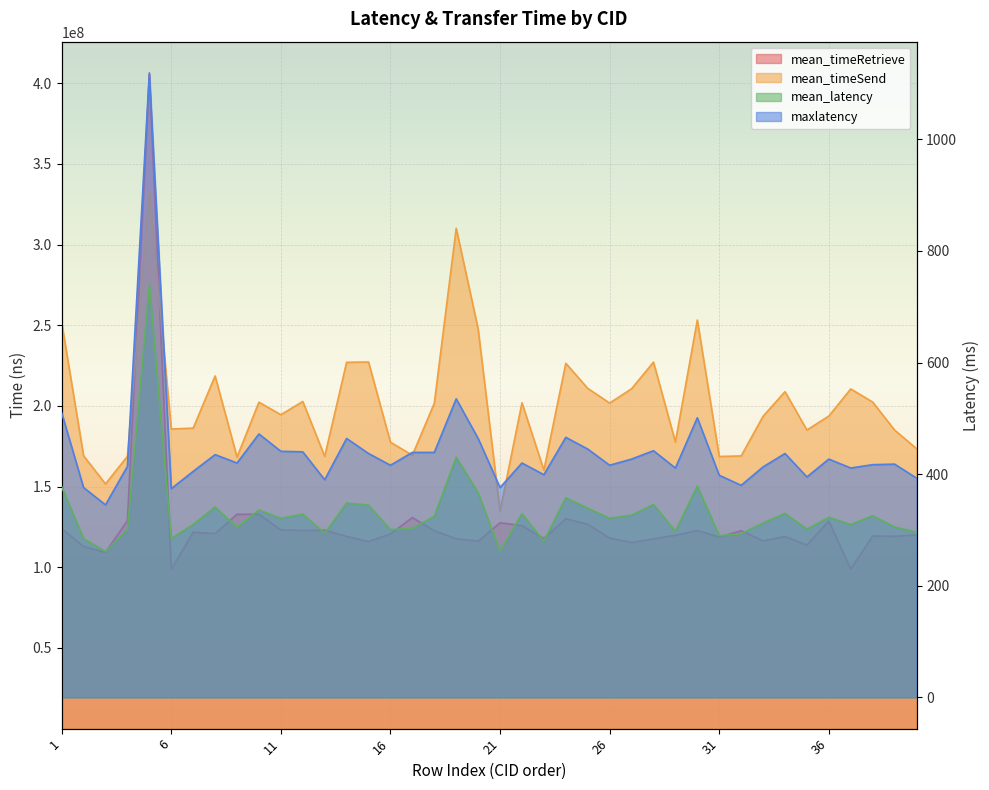

List the series in order of their peak value, lowest first.

mean_latency, maxlatency, mean_timeSend, mean_timeRetrieve